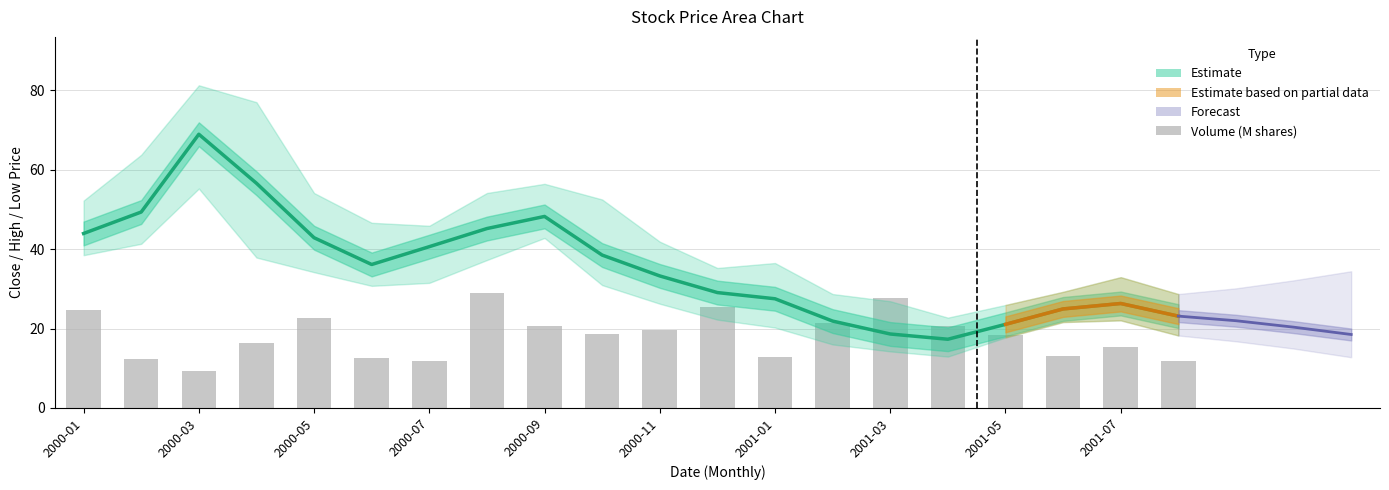

Is it true that Volume_M equals 36.5 at 2001-02?

False